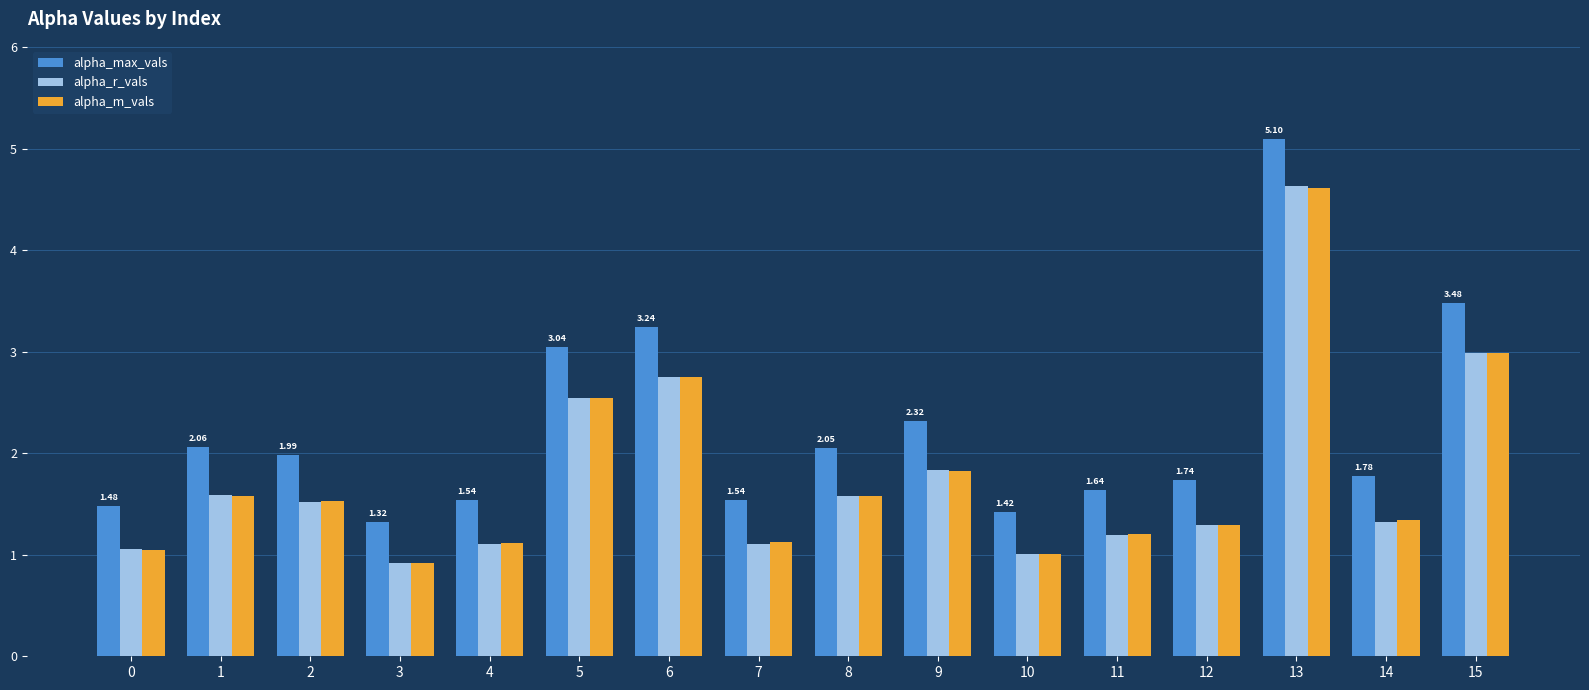

Which category has the lowest value across all series?

3